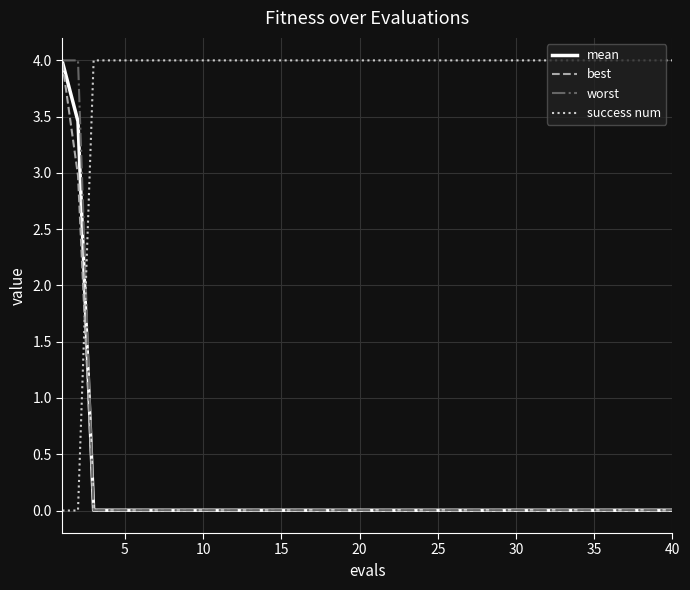

After their last crossing, which series has the higher values: success num or worst?

success num